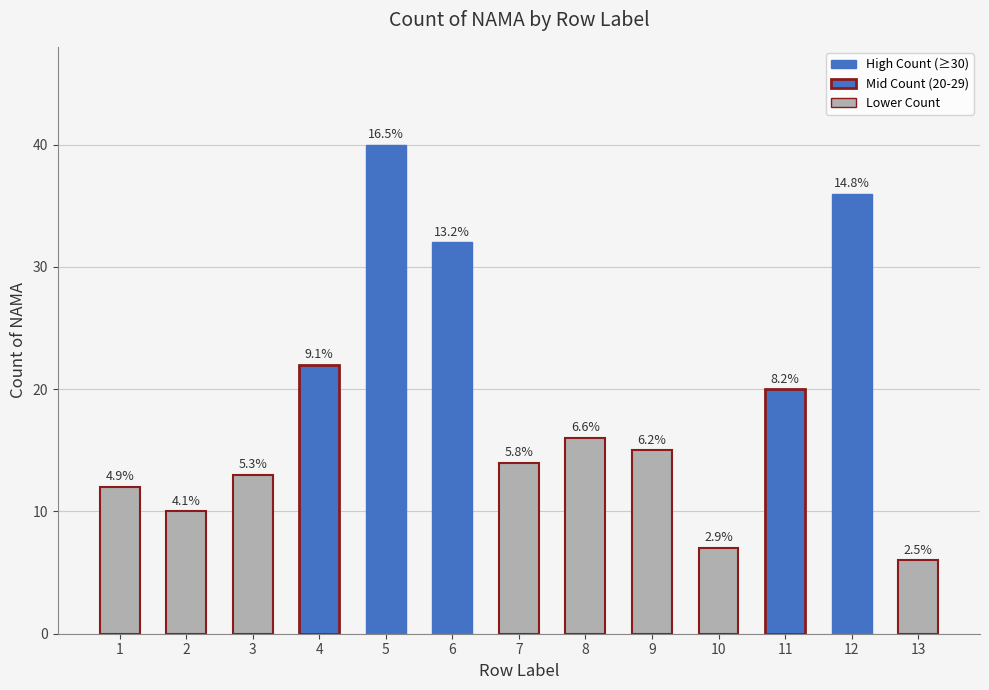

How many bars are there in total?

13